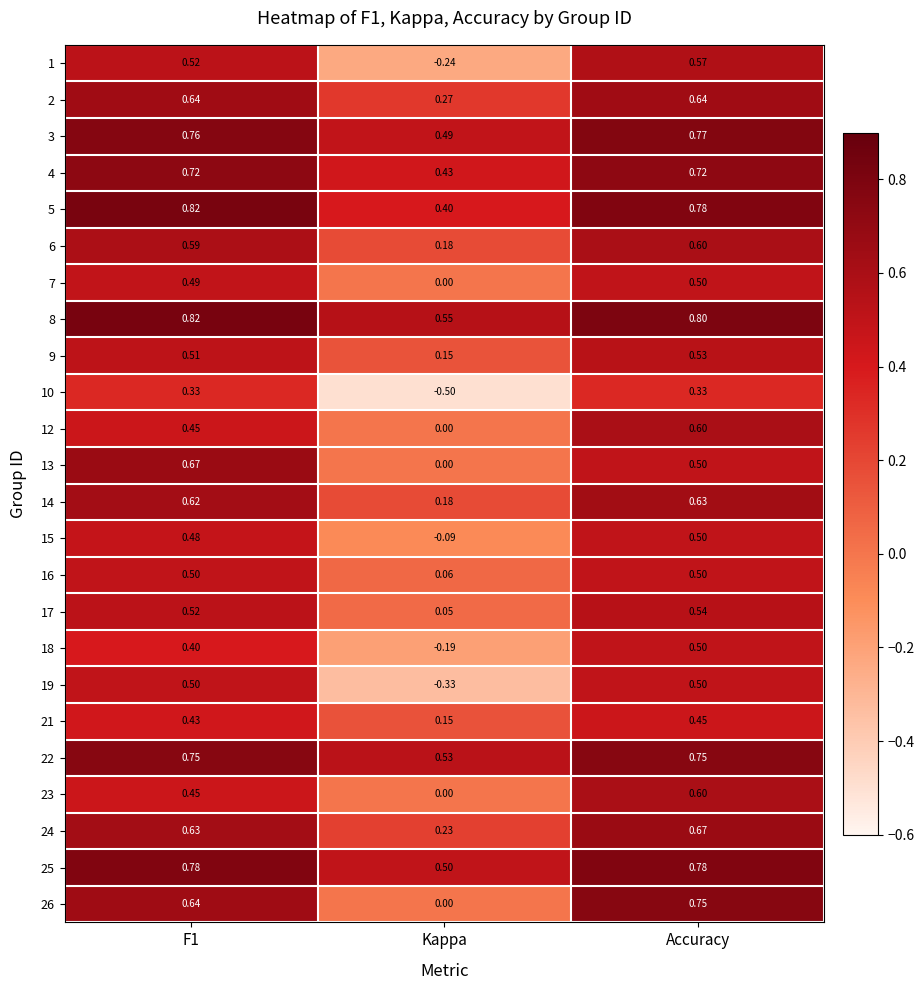

At how many categories does at least one series exceed 0?

3